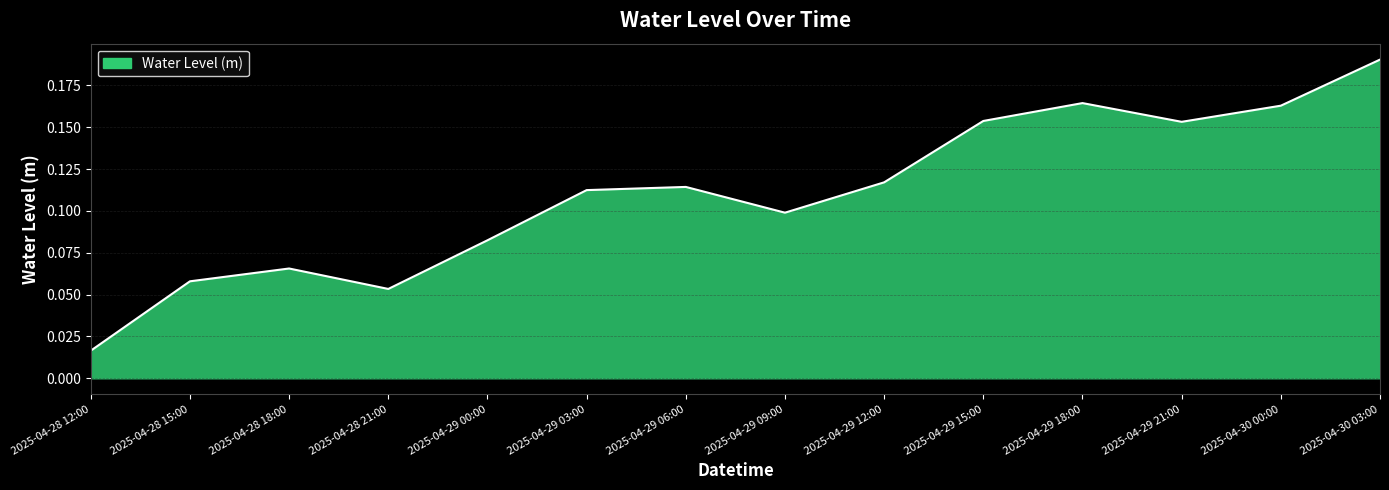

The chart shows a value of 0.1 at 2025-04-29 00:00. True or false?

True